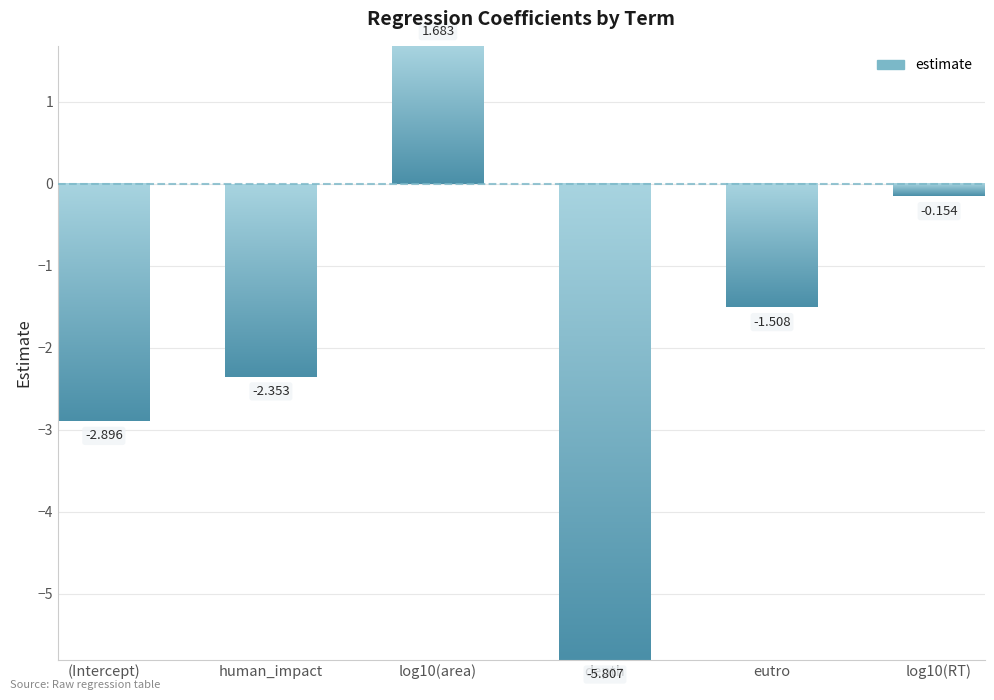

What is the change in value from human_impact to log10(area)?

+4.0